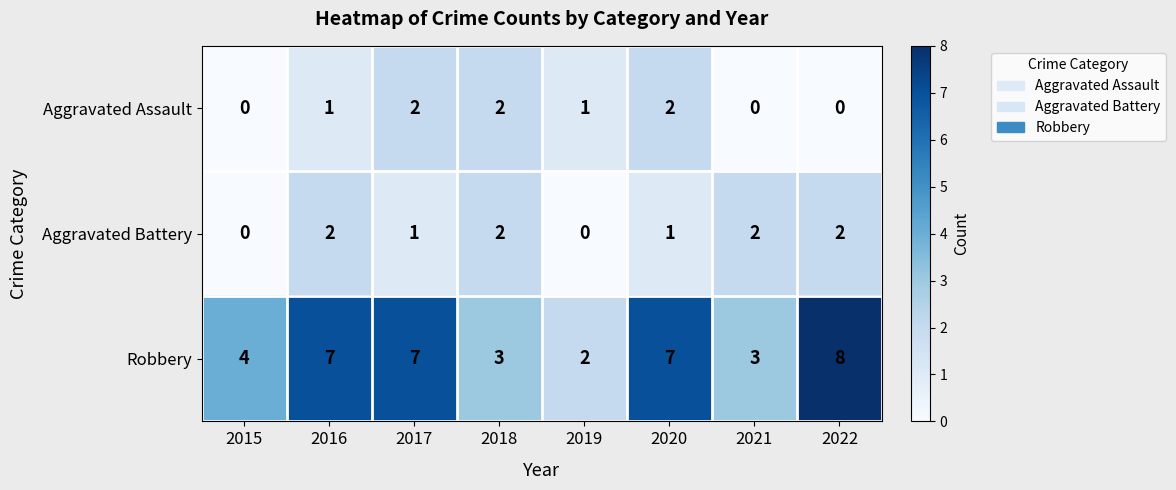

How many values in Aggravated Assault are above zero?

5